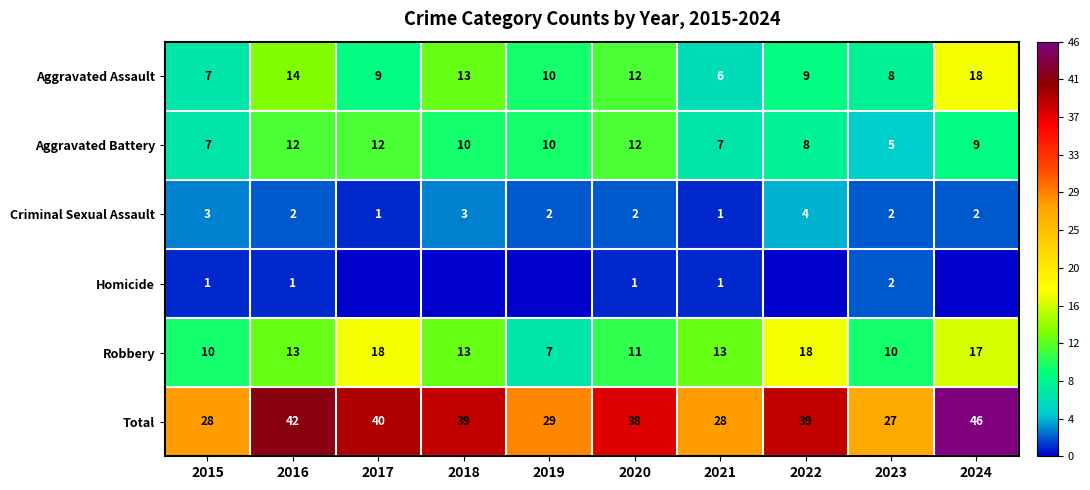

What is the sum of the Aggravated Battery values at 2020 and 2015?

19